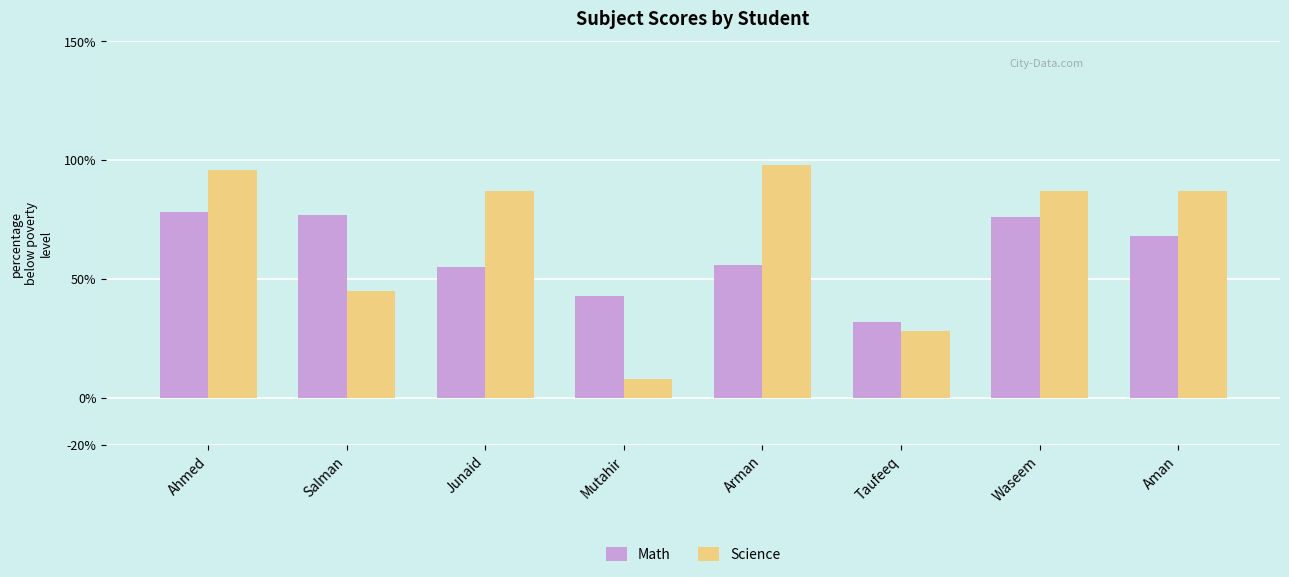

How many bars are there in total?

16